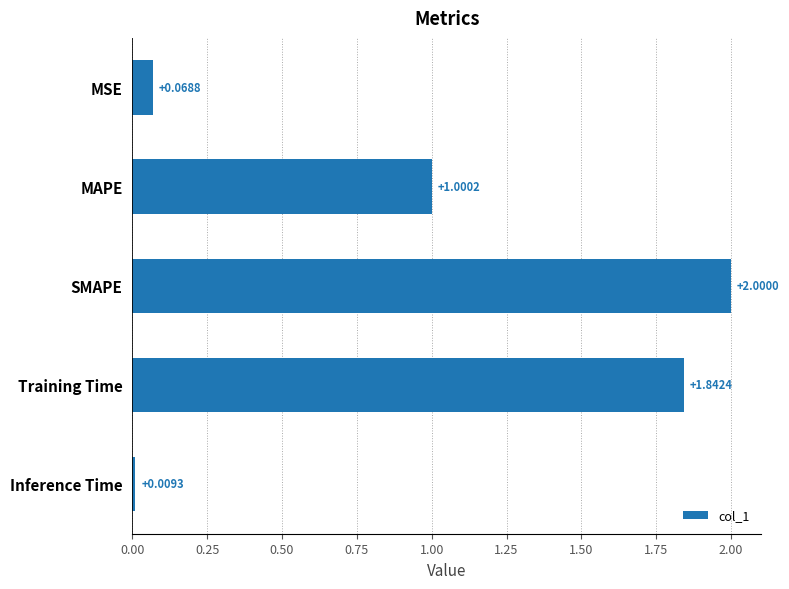

How many bars are there in total?

5